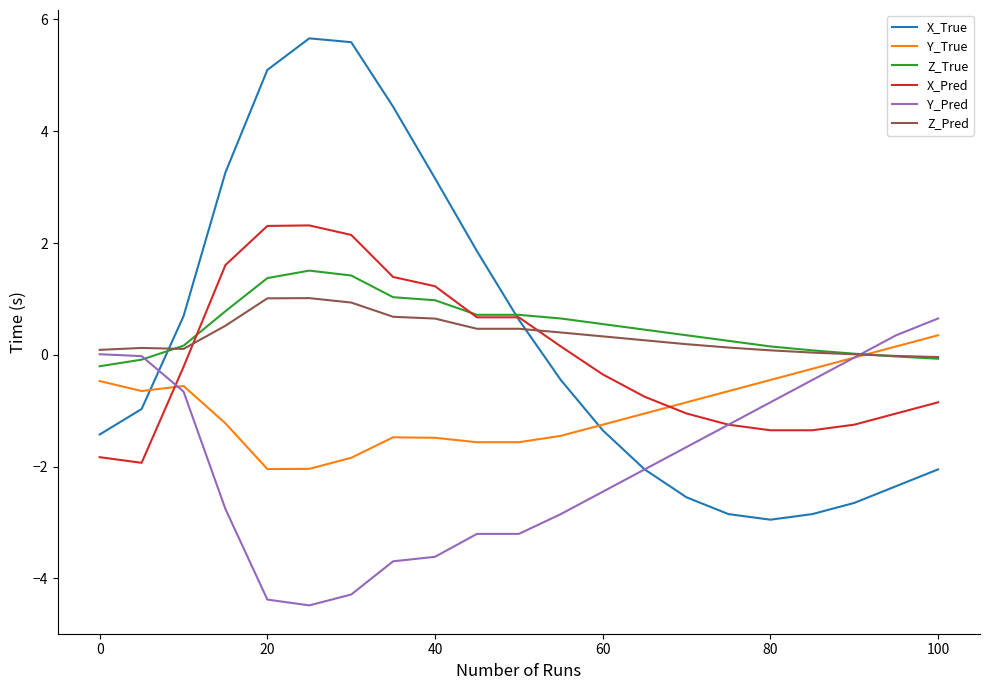

Which series ends up on top after the final intersection of Y_Pred and Z_True?

Y_Pred